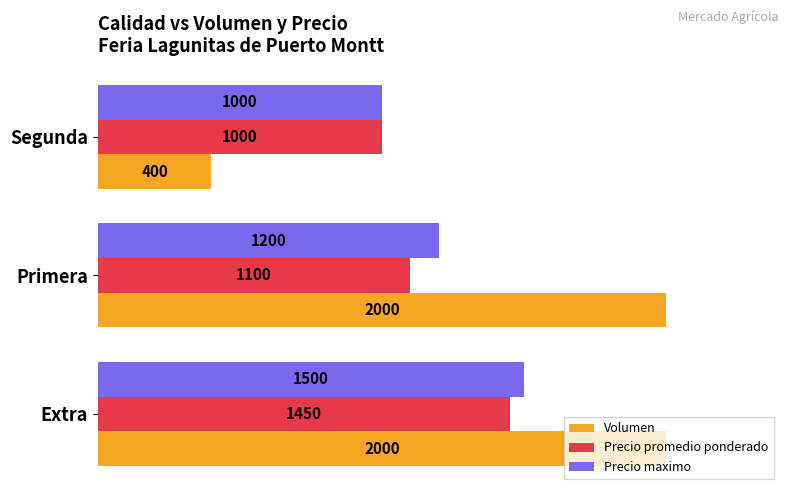

Which series has the largest total across all categories?

Volumen